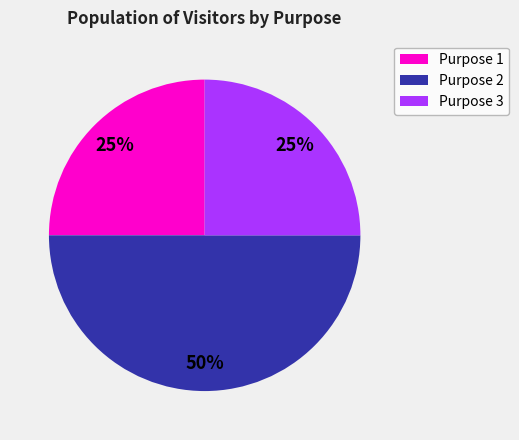

To the nearest percent, what portion does Purpose 2 represent?

50%